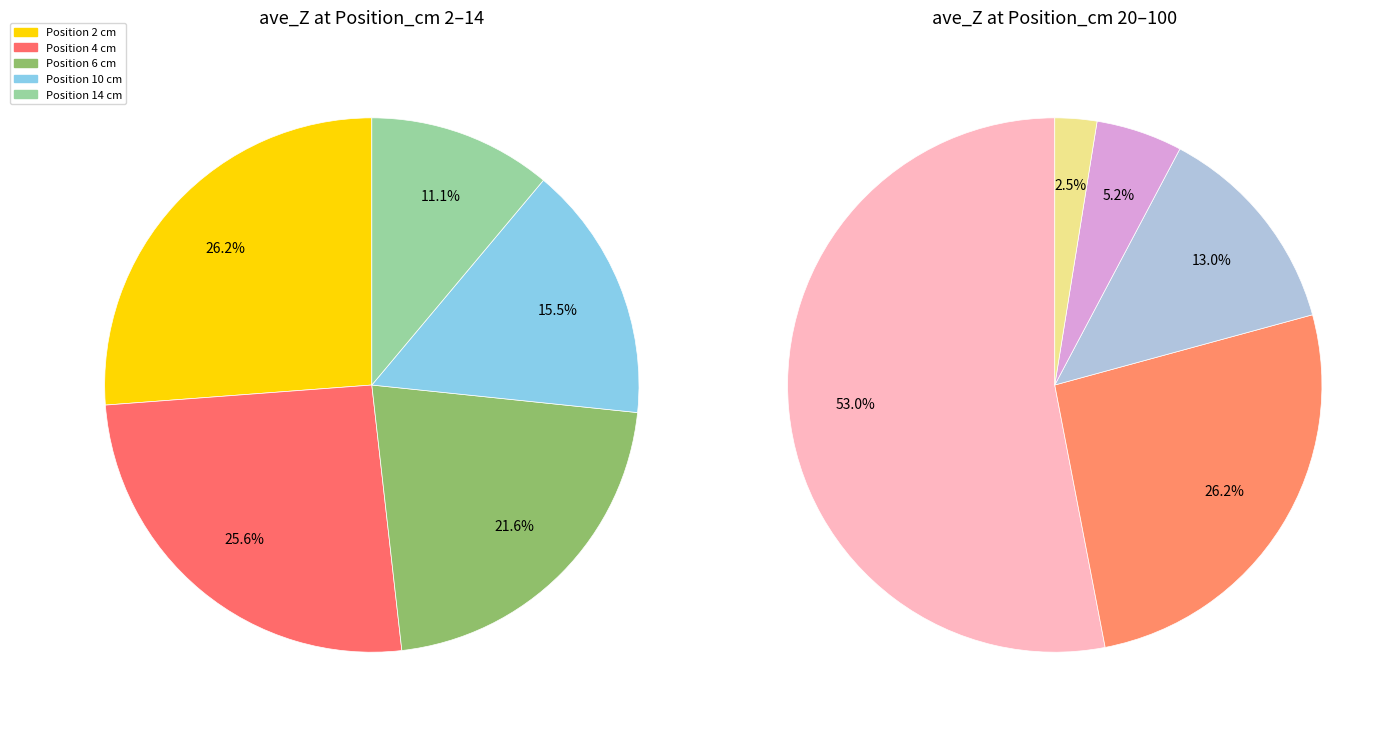

Does any single category account for the majority?

No